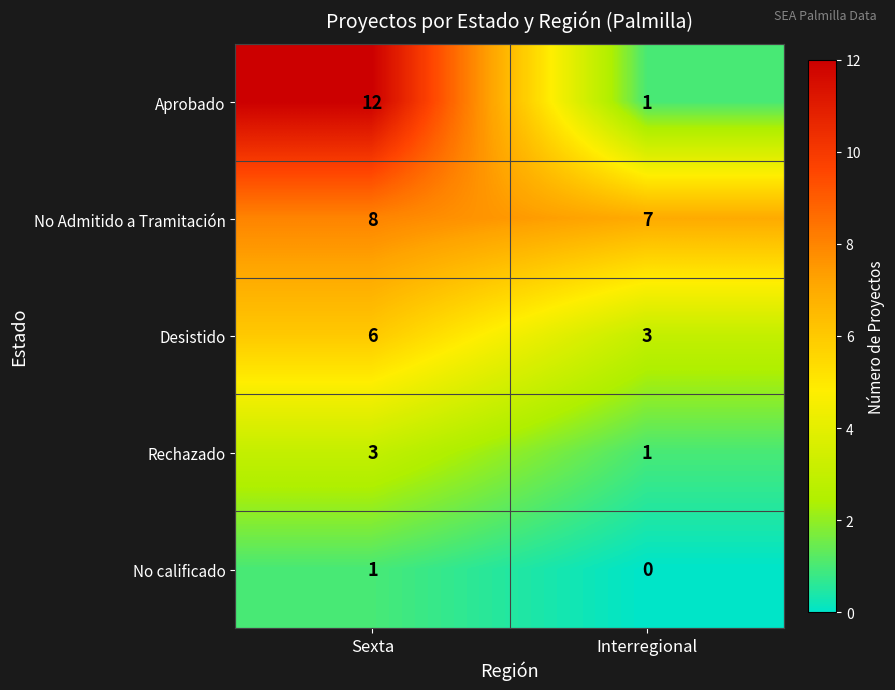

Which label corresponds to the largest value in the chart?

Sexta